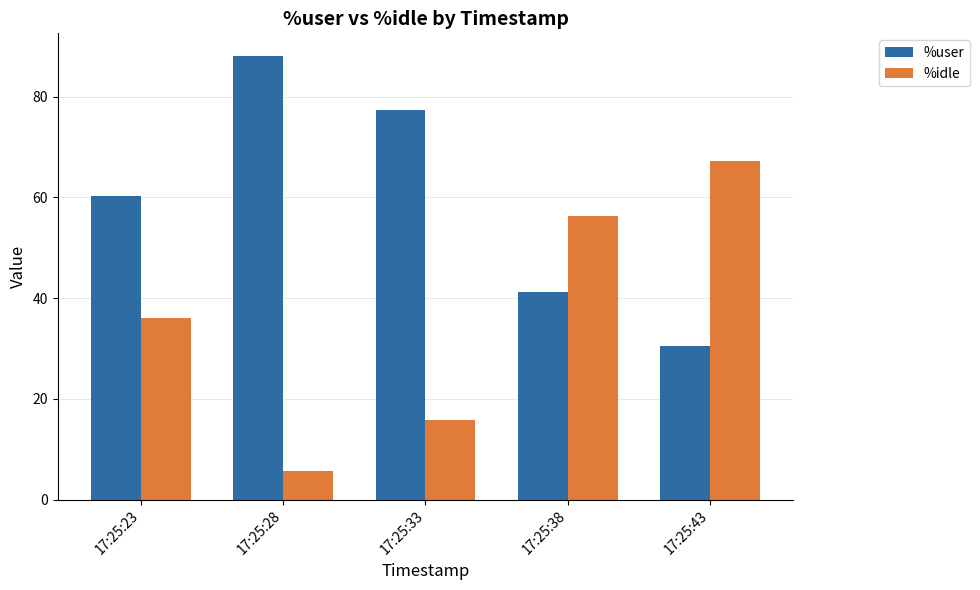

What is the difference between the maximum and minimum values in the %idle series?

61.6